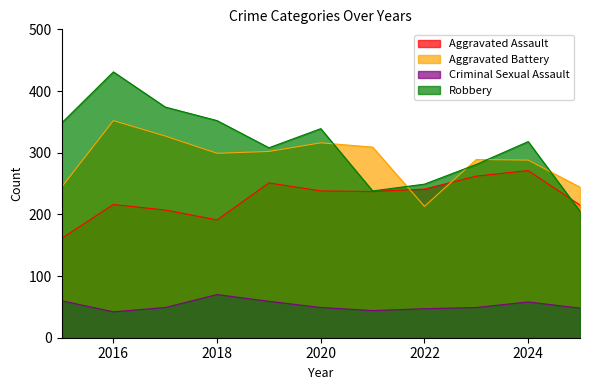

What is the spread (max minus min) of values at 2020?

290